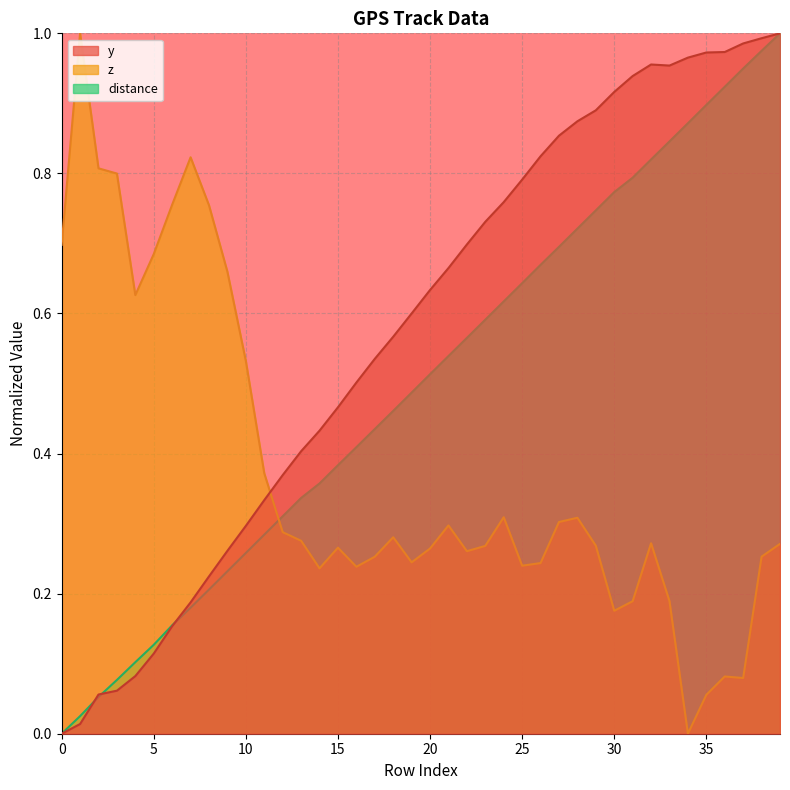

What is the difference between the distance values at 3 and 25?

0.6